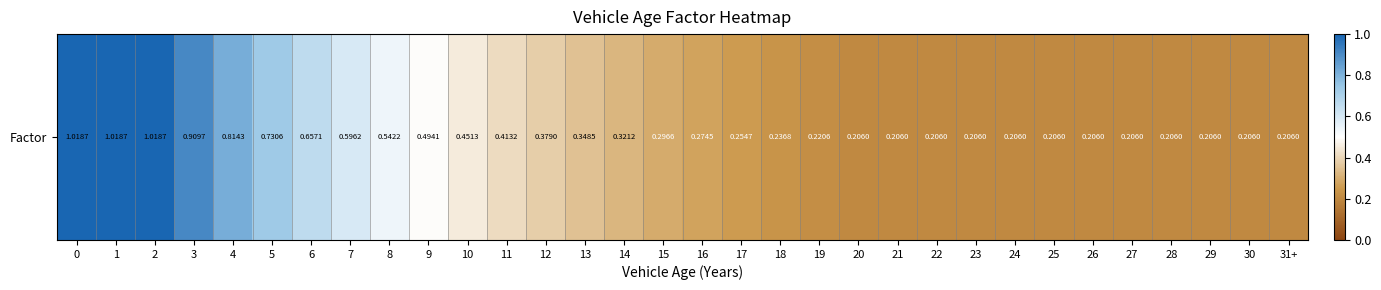

Reading right to left, list all the values displayed in this chart.

31+=0.2	30=0.2	29=0.2	28=0.2	27=0.2	26=0.2	25=0.2	24=0.2	23=0.2	22=0.2	21=0.2	20=0.2	19=0.2	18=0.2	17=0.3	16=0.3	15=0.3	14=0.3	13=0.3	12=0.4	11=0.4	10=0.5	9=0.5	8=0.5	7=0.6	6=0.7	5=0.7	4=0.8	3=0.9	2=1.0	1=1.0	0=1.0